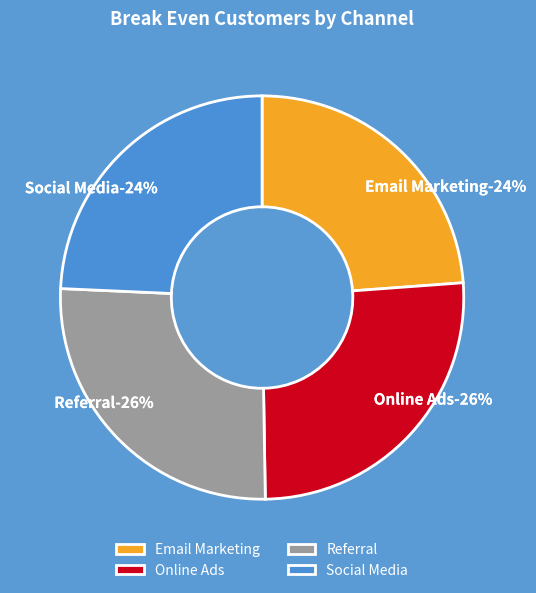

To the nearest percent, what percentage of the pie is Online Ads?

26%